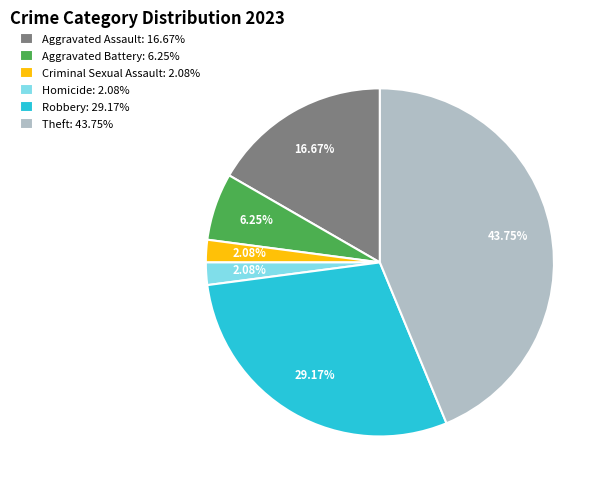

Is it true that Theft is 44% of the pie?

True